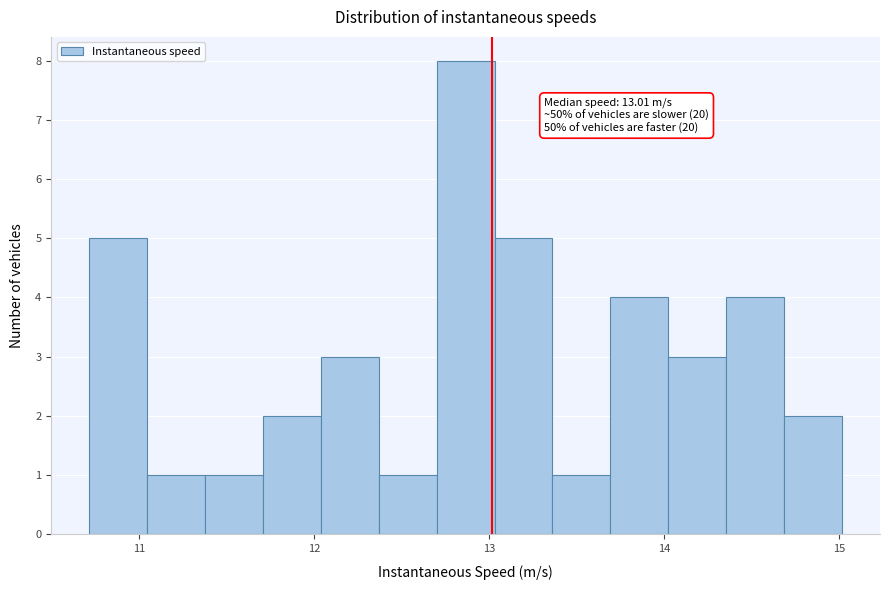

Around what value on the x-axis is the tallest bar? Give the approximate position of its centre, as read against the axis.

12.9